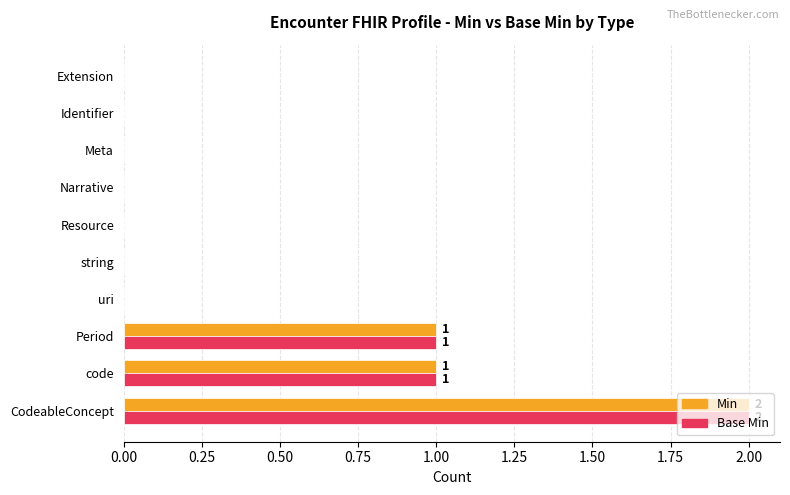

The Base Min series shows 0 at Identifier. True or false?

True